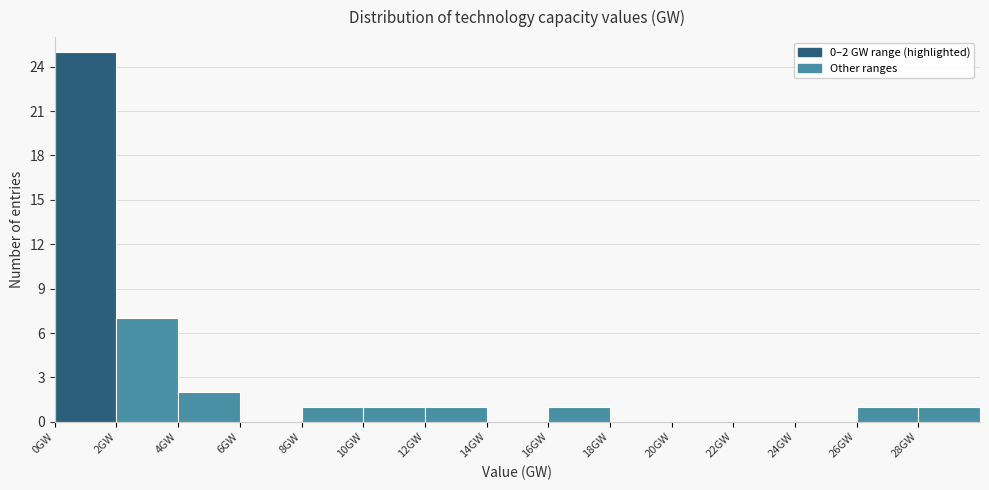

Over which range of the x-axis is the bar tallest?

0 to 2